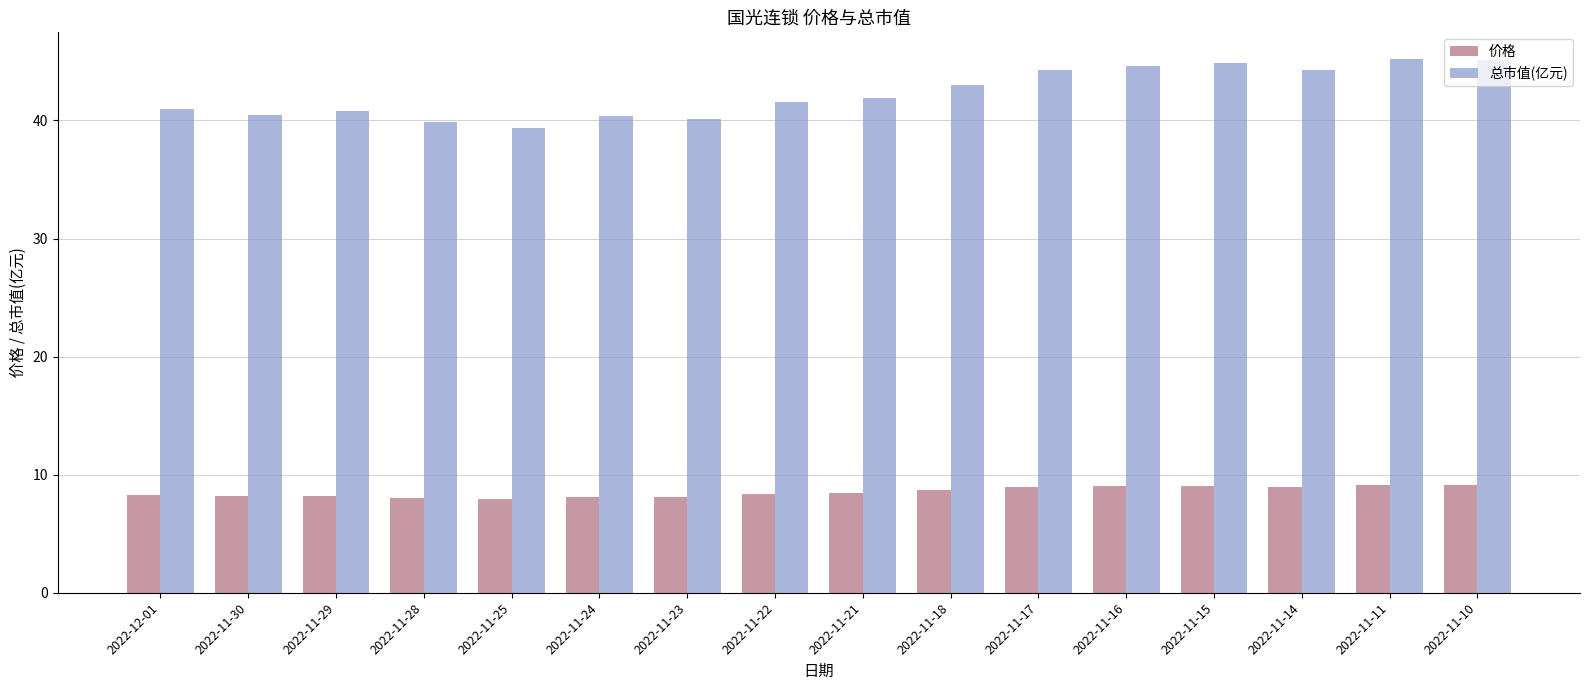

What is the sum of all 价格 values?

136.5